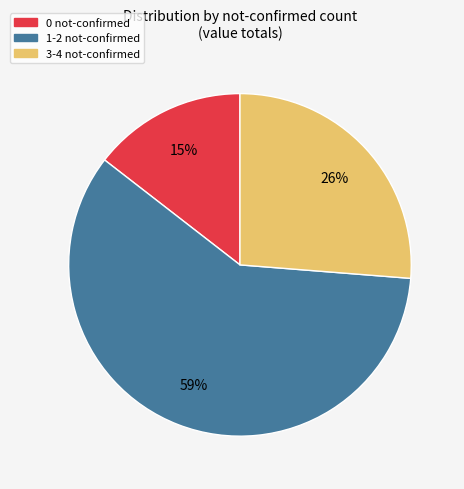

How many segments does this pie chart have?

3